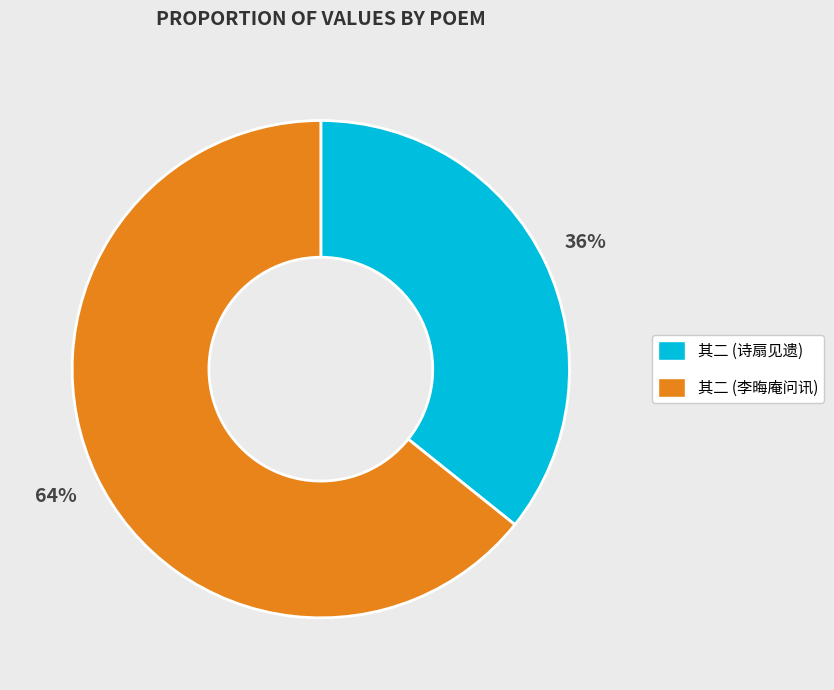

Between 其二 (李晦庵问讯) and 其二 (诗扇见遗), which is larger?

其二 (李晦庵问讯)